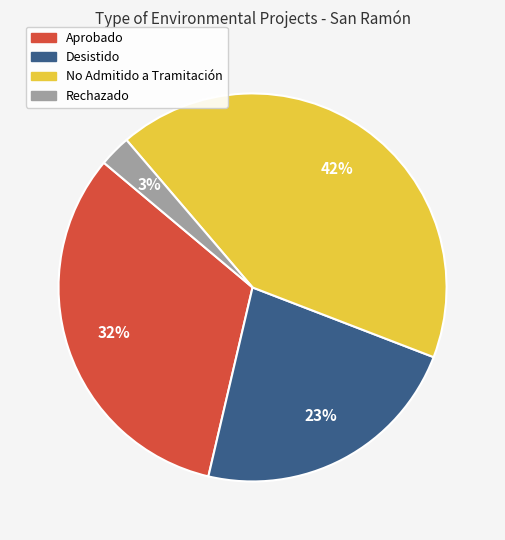

Is there any slice that represents more than half of the pie?

No